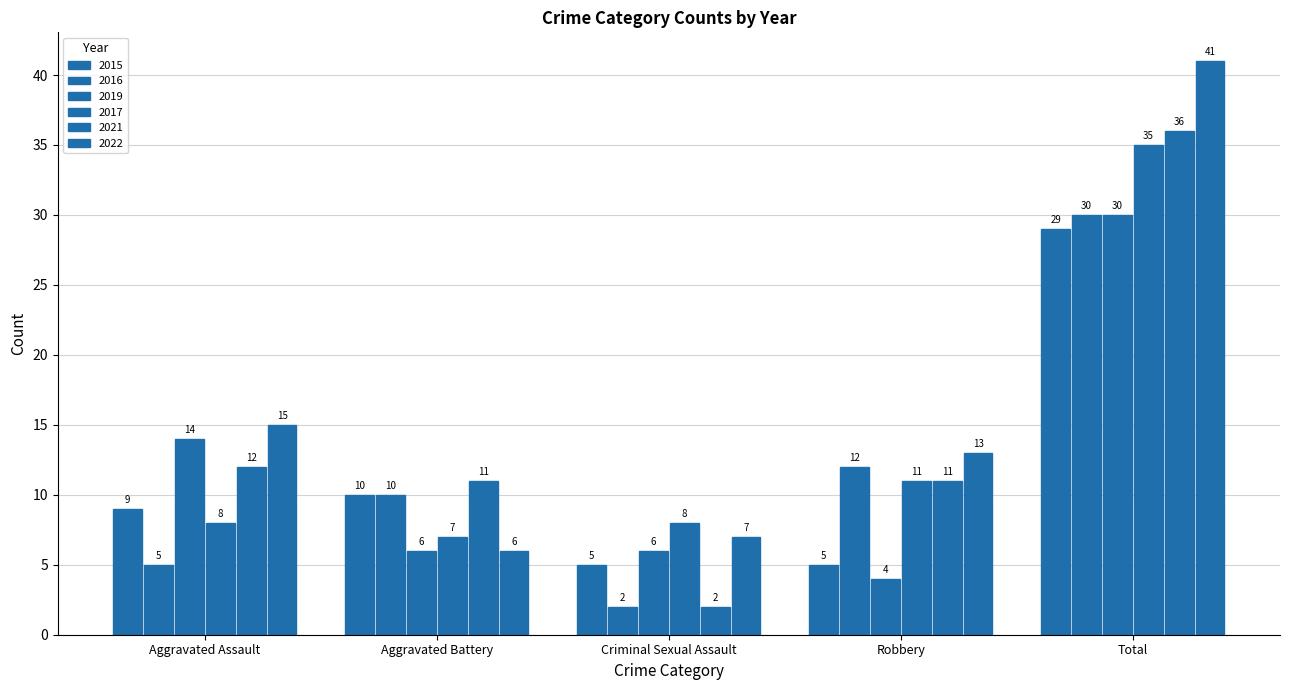

What position from the right is Aggravated Battery?

4